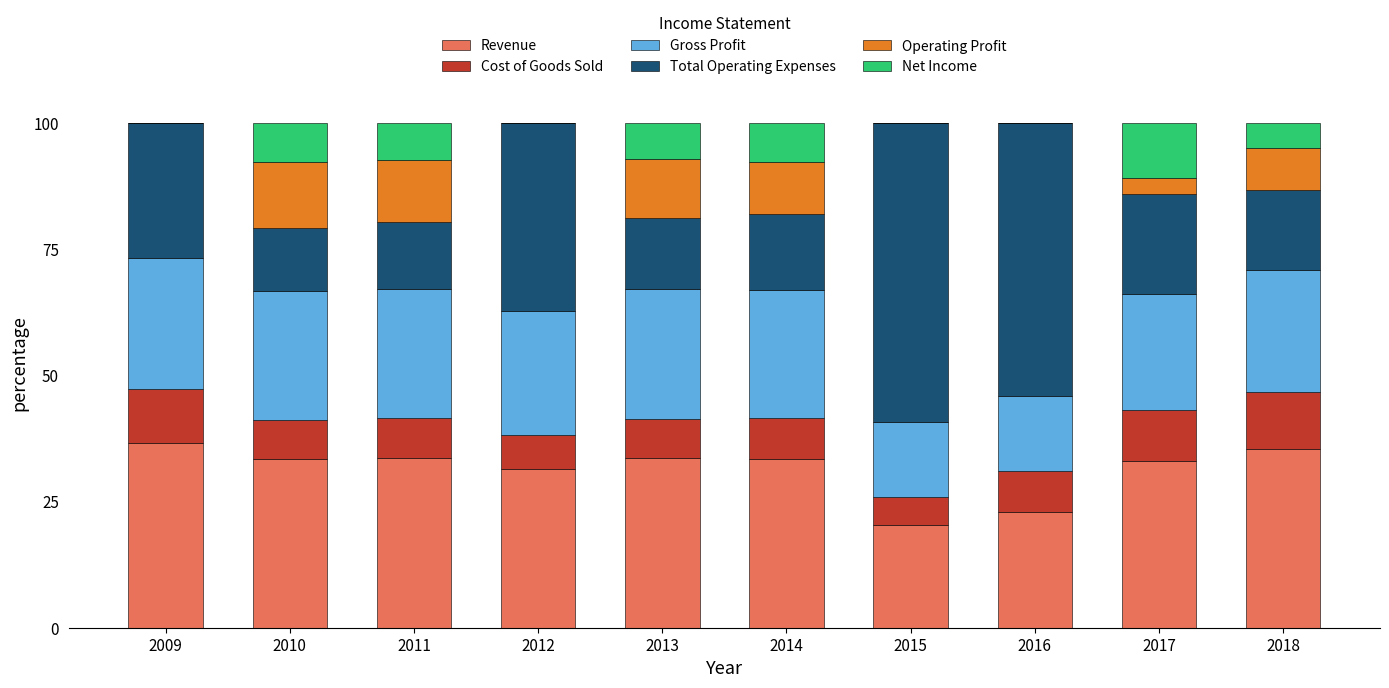

How many categories are shown in the chart?

10